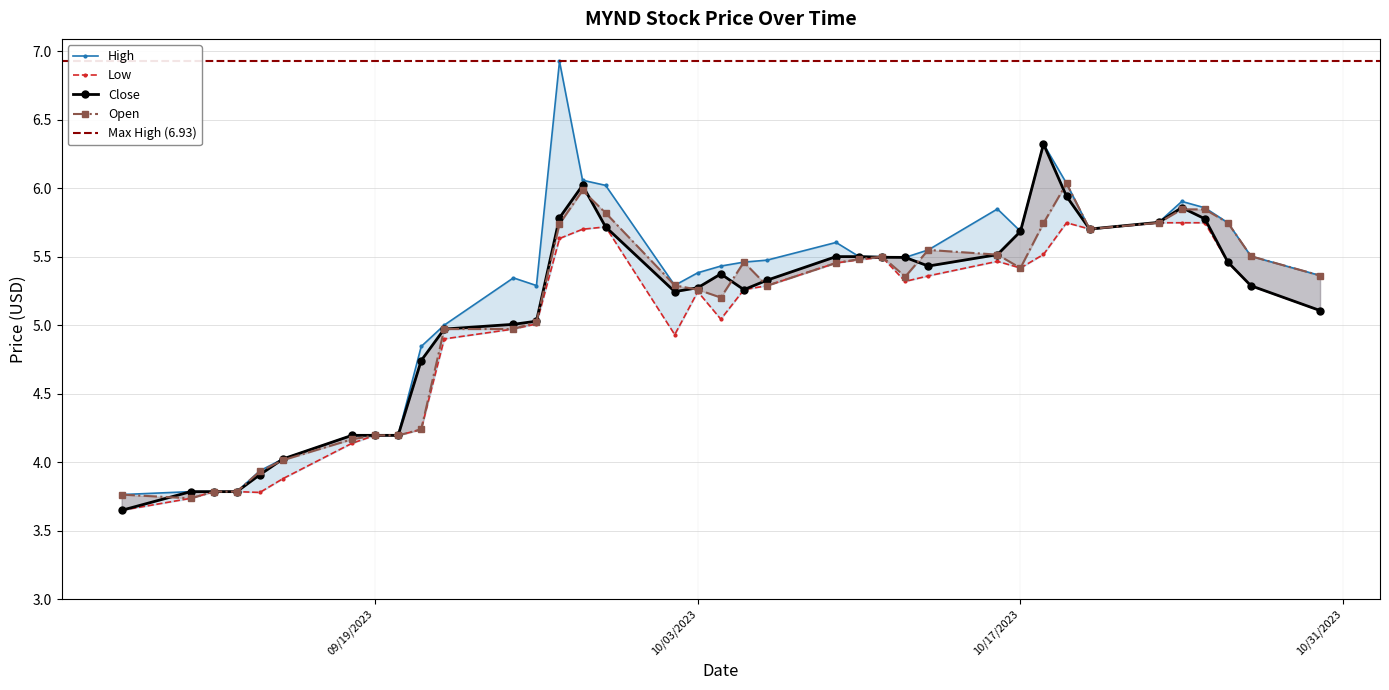

What is the spread (max minus min) of values at 2023-10-12?

0.2